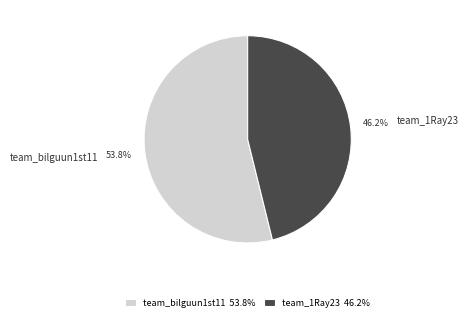

How many slices are in this pie chart?

2